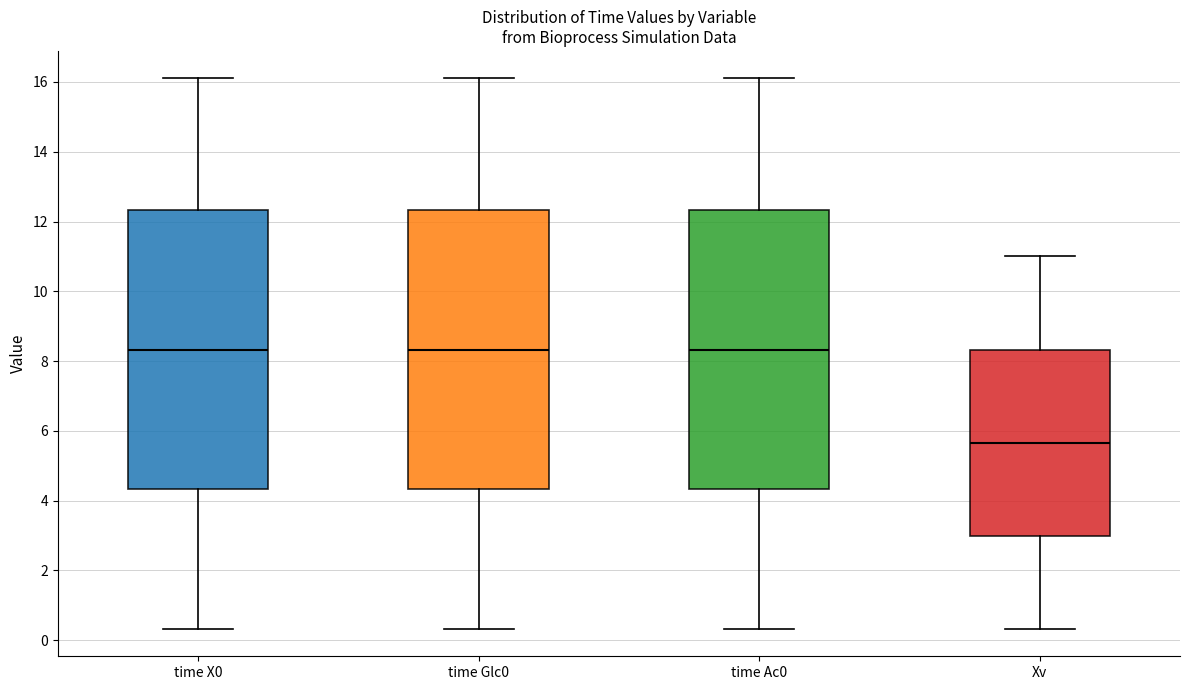

Reading left to right, read every box against the y-axis: the position of its median line, the range the box covers, and the ends of its whiskers. The values are not printed on the chart, so give them approximately, as read against the axis.

time X0: median 8.4, box 4.4 to 12.4, whiskers 0.4 to 16.2
time Glc0: median 8.4, box 4.4 to 12.4, whiskers 0.4 to 16.2
time Ac0: median 8.4, box 4.4 to 12.4, whiskers 0.4 to 16.2
Xv: median 5.6, box 3.0 to 8.4, whiskers 0.4 to 11.0